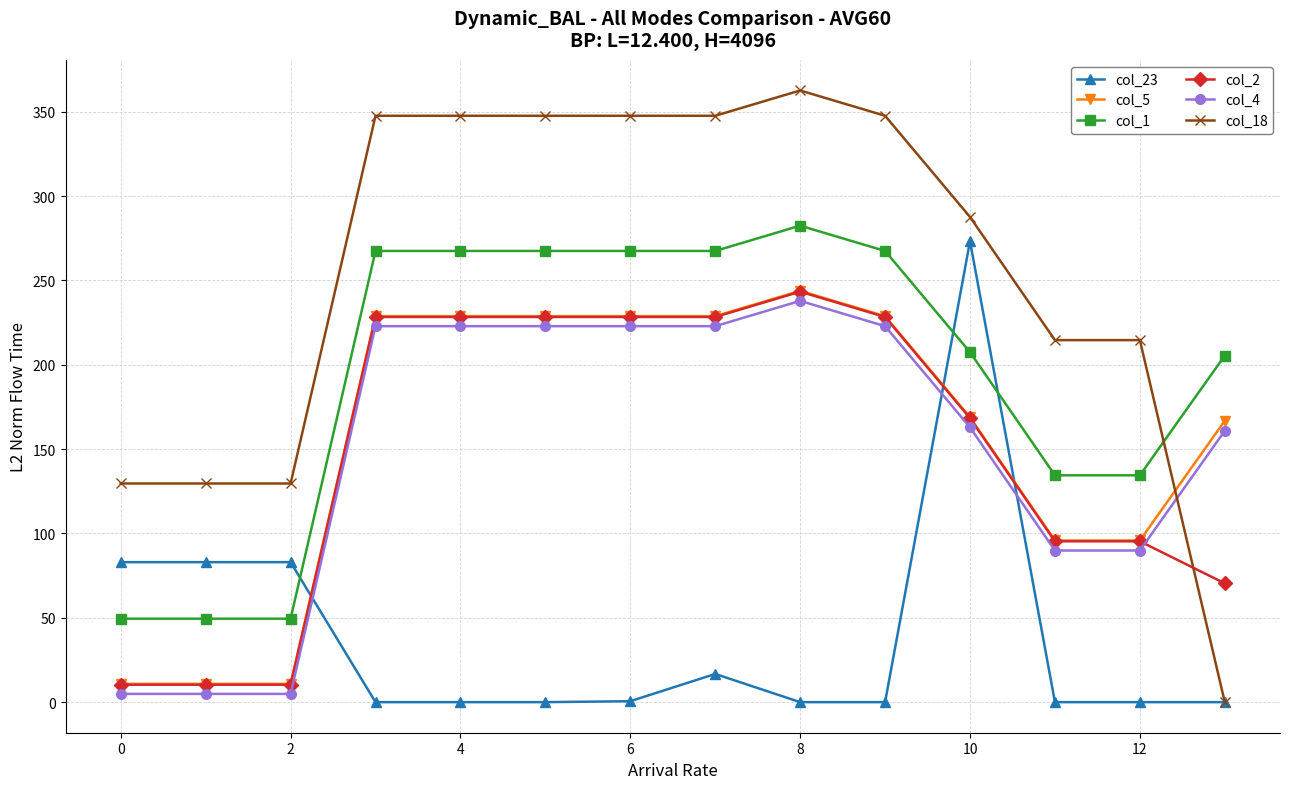

True or false: col_5 and col_1 intersect in this chart.

False